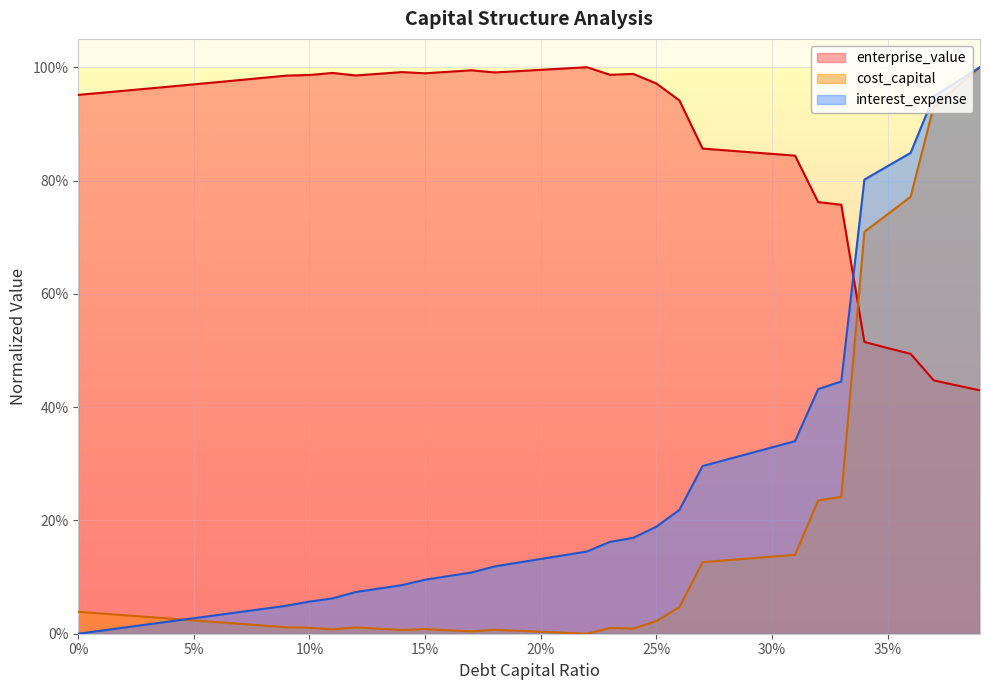

Where do cost_capital and interest_expense first cross each other?

0.04 and 0.05